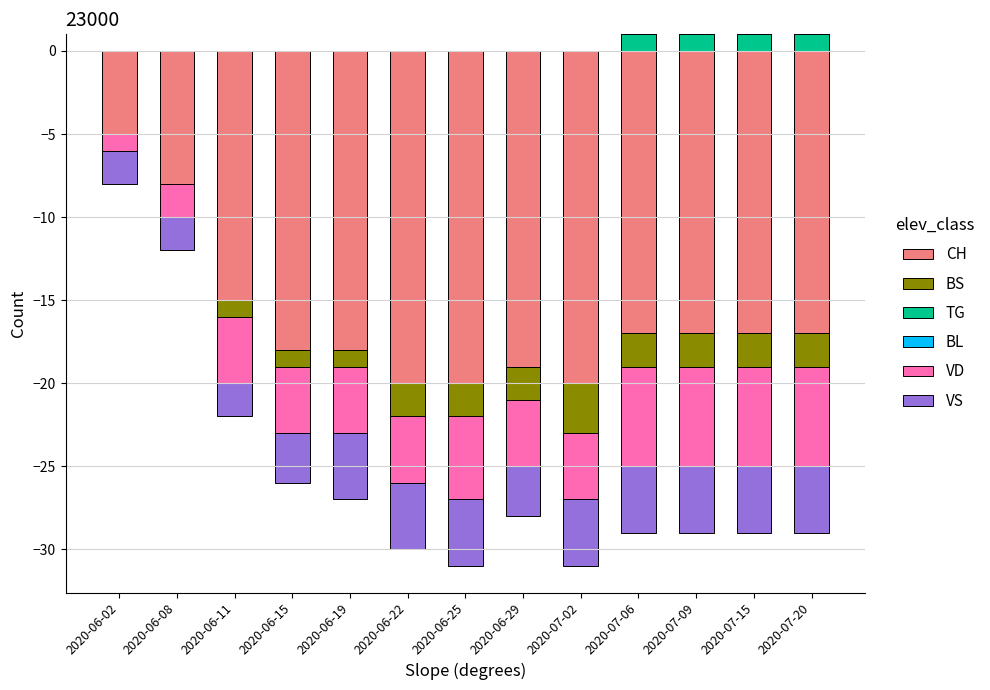

True or false: TG has a value of 0 at 2020-06-11.

True